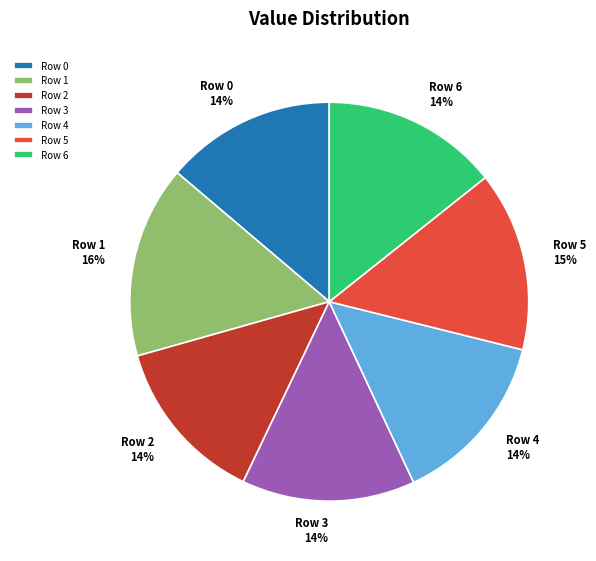

Which category has the biggest portion of the pie?

Row 1